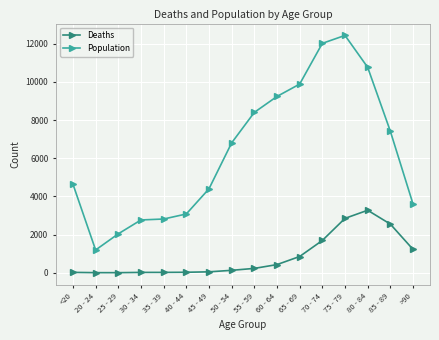

Which series has the largest total across all categories?

Population